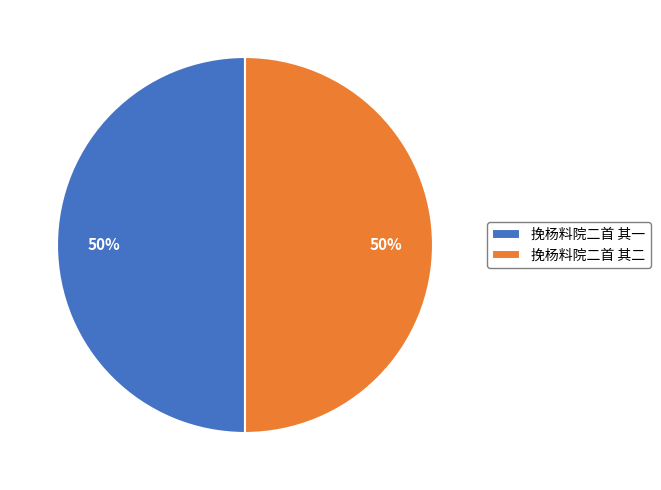

True or false: 挽杨料院二首 其二 accounts for 50% of the total.

True